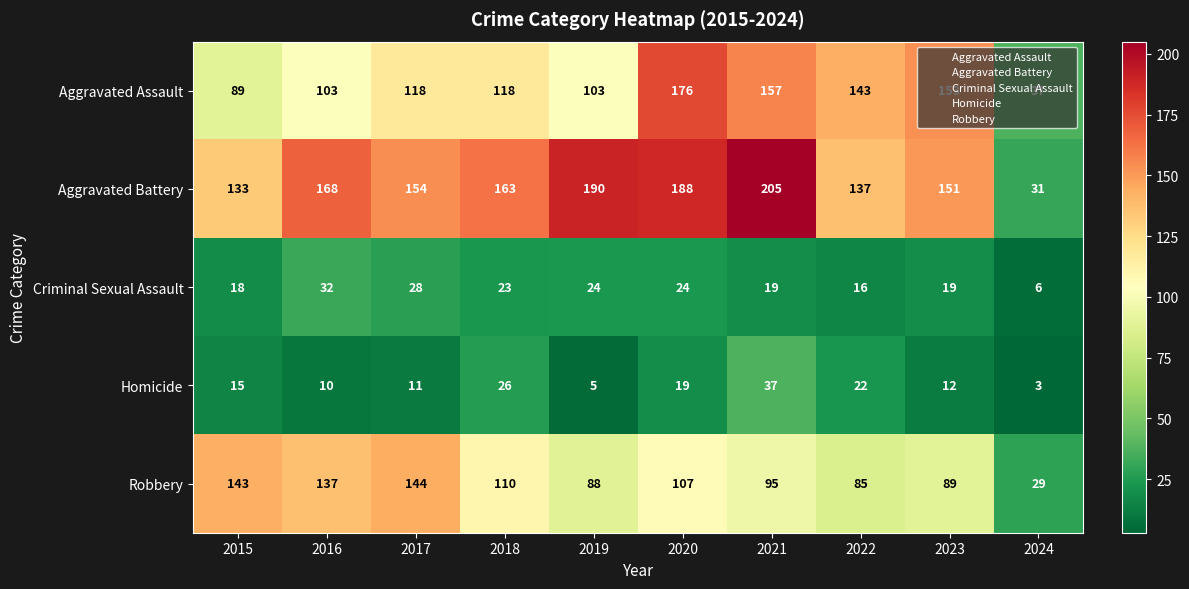

Read the Aggravated Battery value at 2019, to the nearest 10.

190